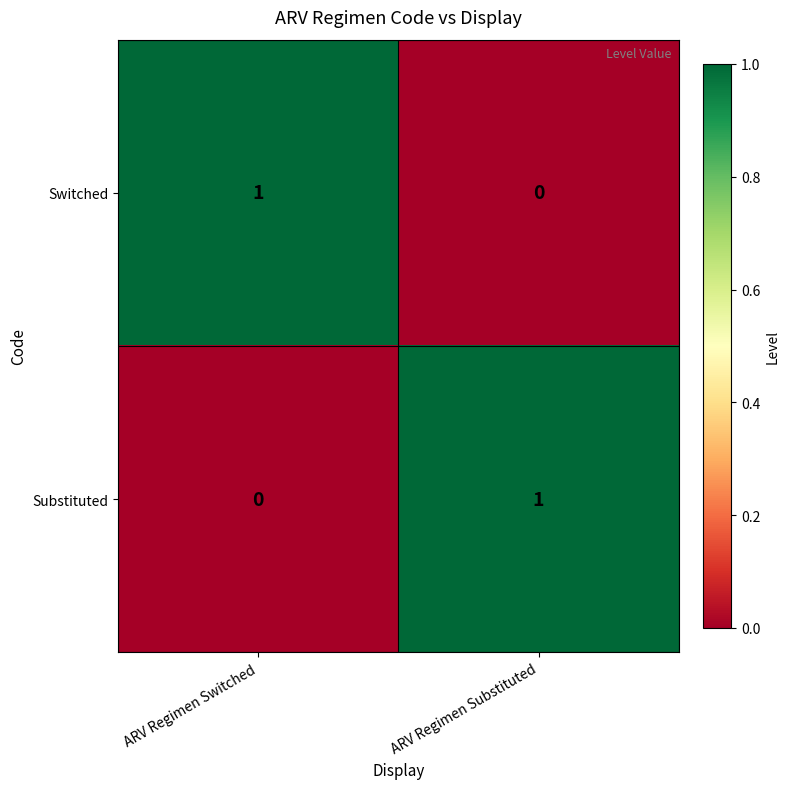

How many data points does each series have?

2